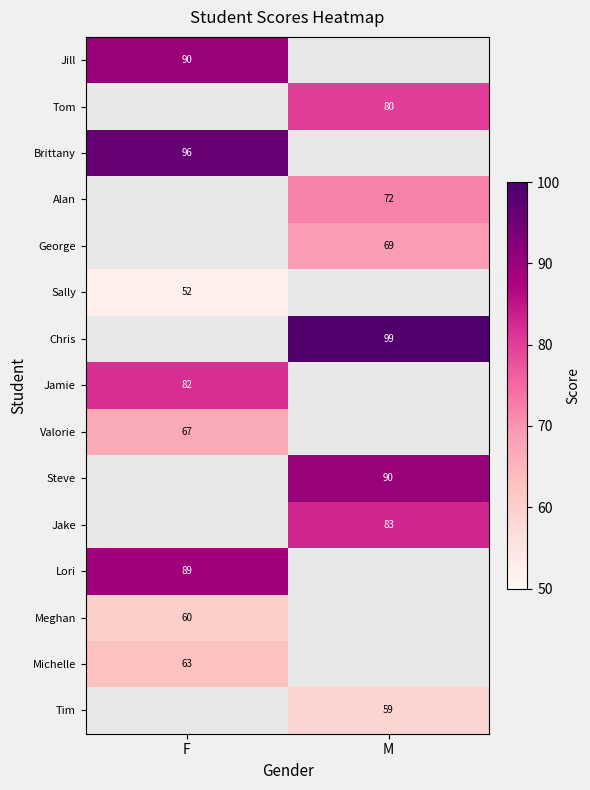

What is the difference between the highest and lowest values at F?

44.0